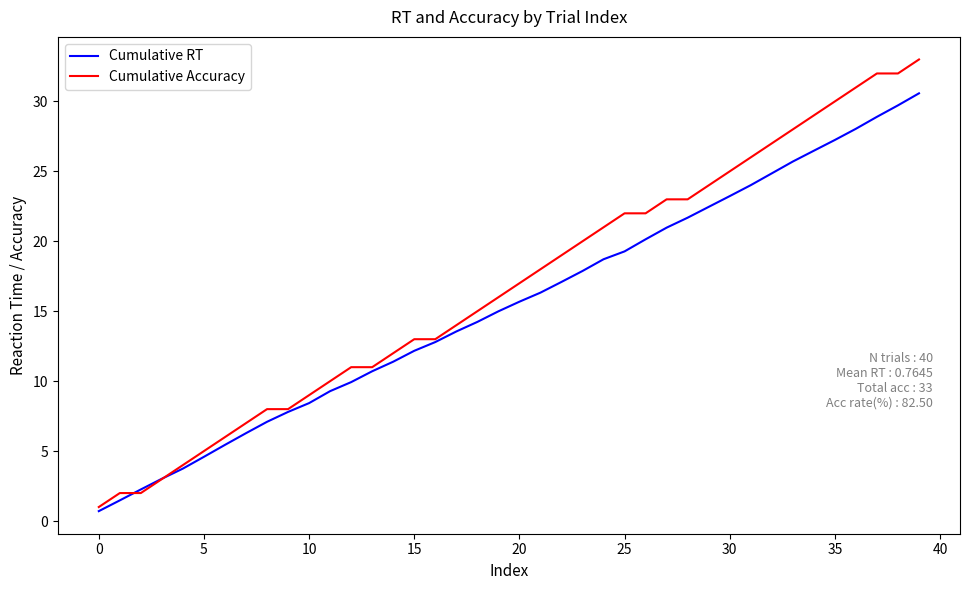

Which series has the widest spread of values?

Cumulative Accuracy